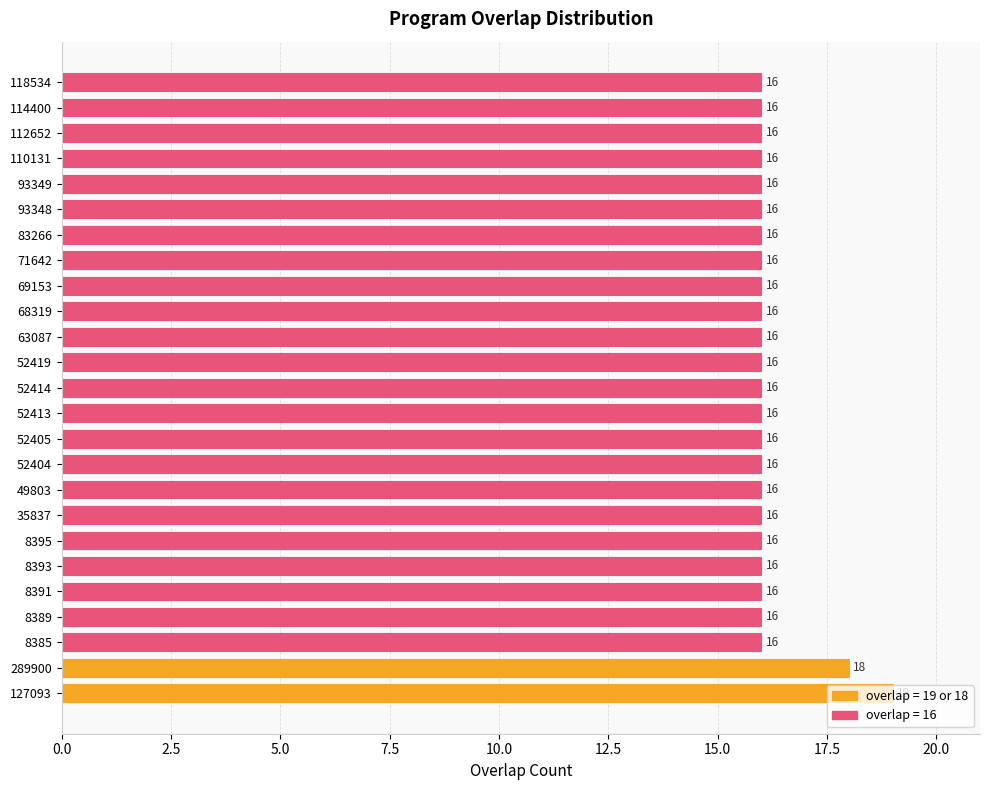

The value at 63087 is 26. True or false?

False